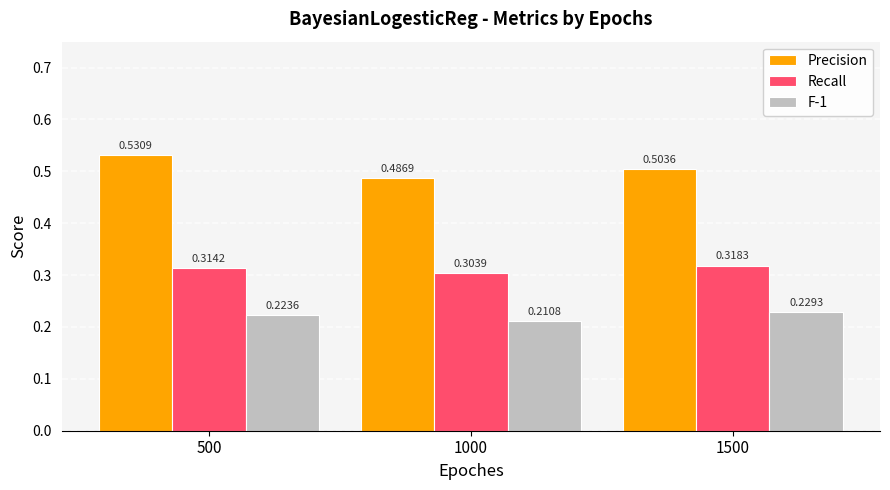

What is the sum of all F-1 values?

0.7